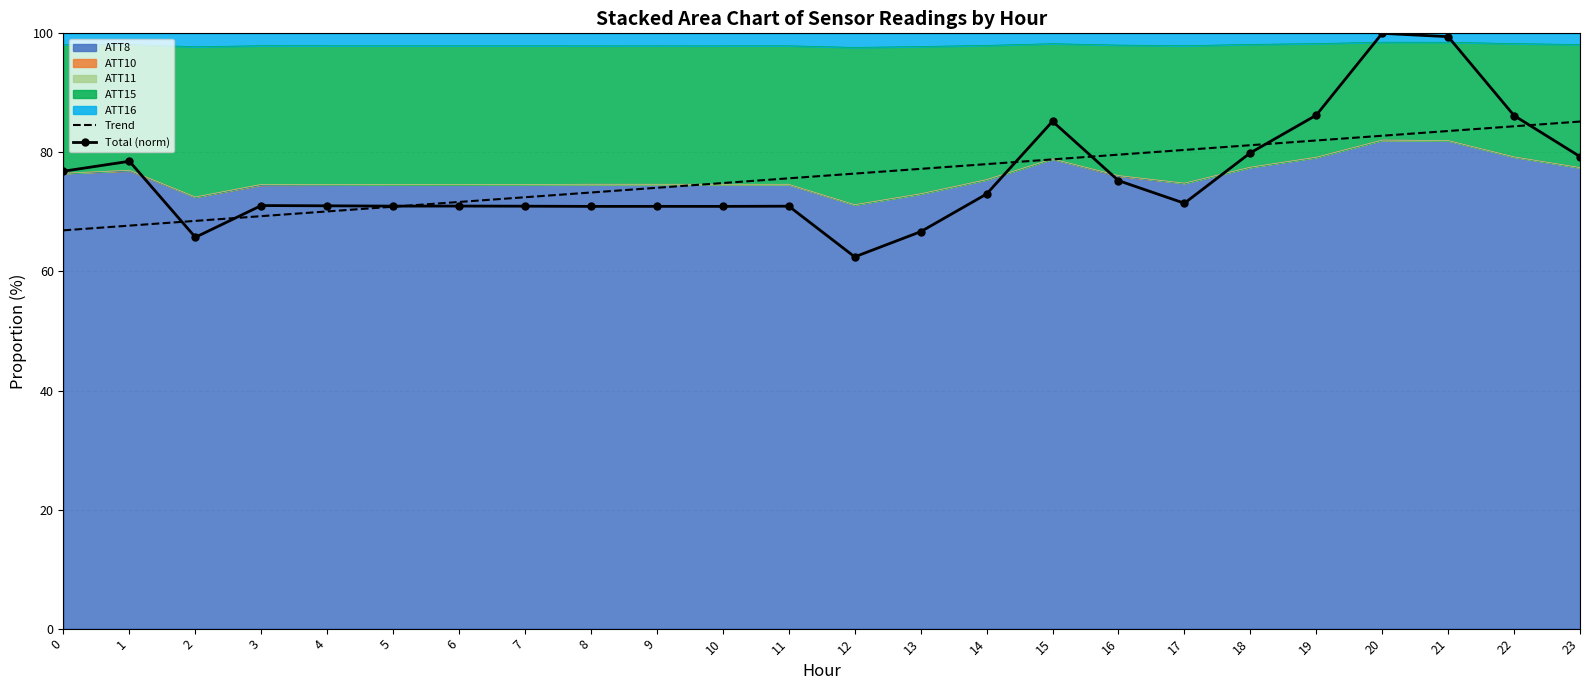

Where do Trend and Total (norm) first cross each other?

1 and 2